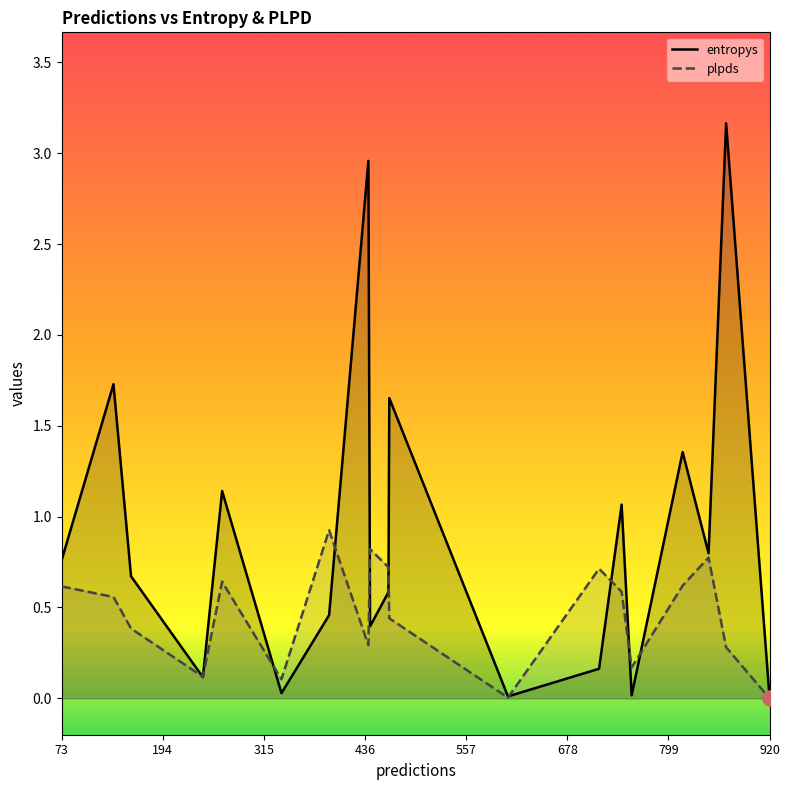

What are all the series names shown in the legend?

entropys, plpds